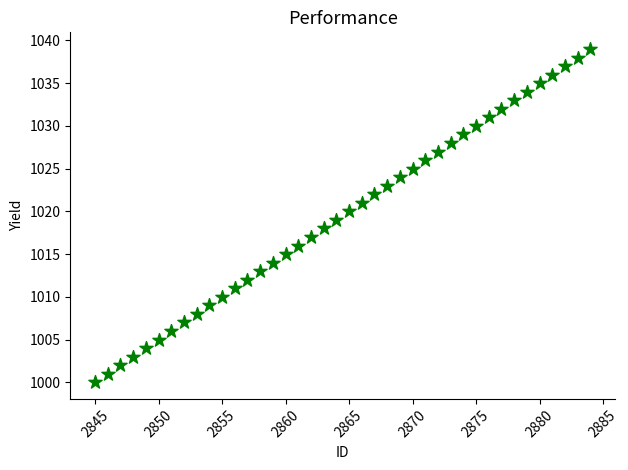

What is the range of X values (max minus min)?

39